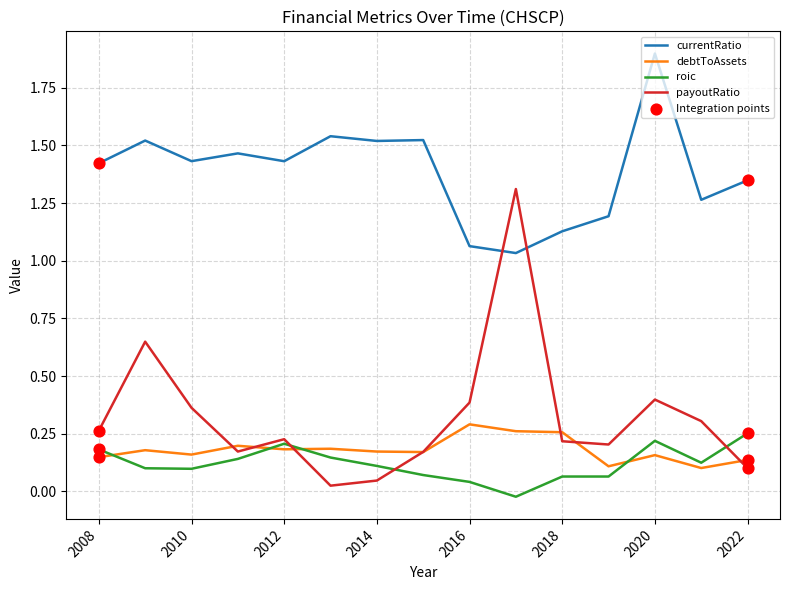

Which series has the largest total across all categories?

currentRatio